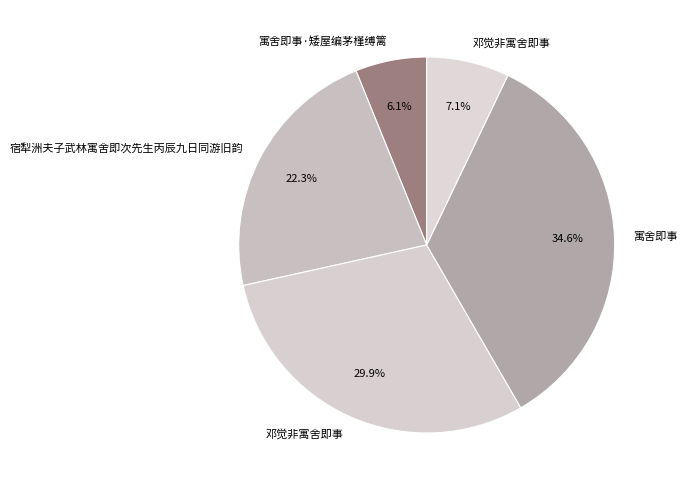

Count the number of slices in the pie.

5